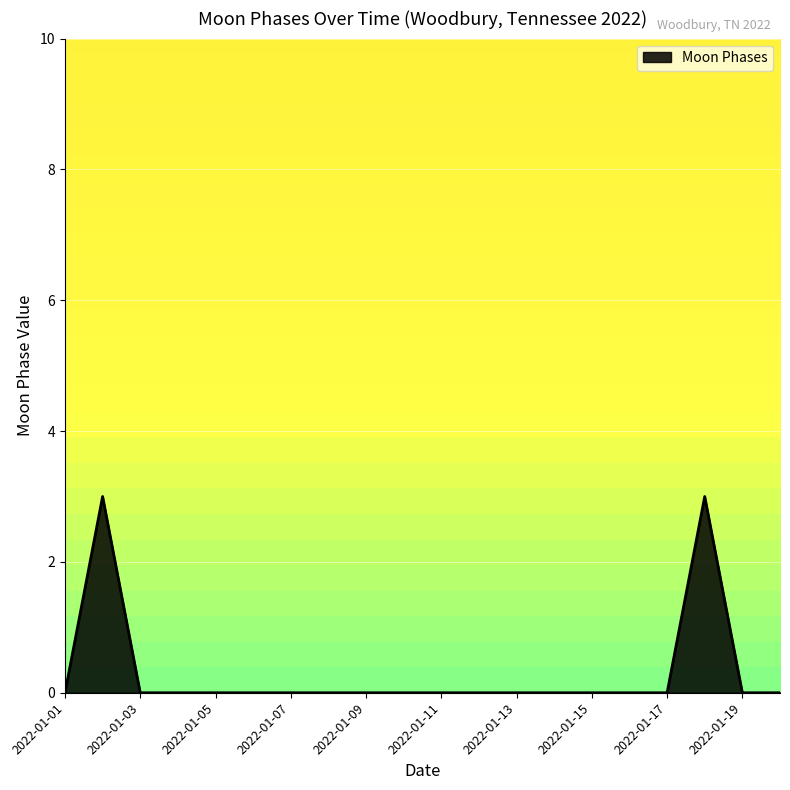

What is the difference between the maximum and minimum values?

3